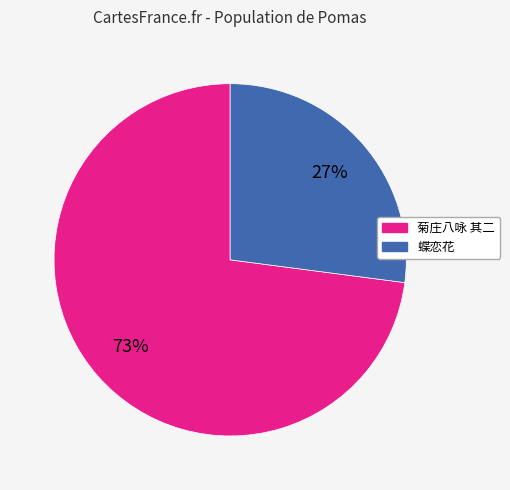

Does any single category account for the majority?

Yes